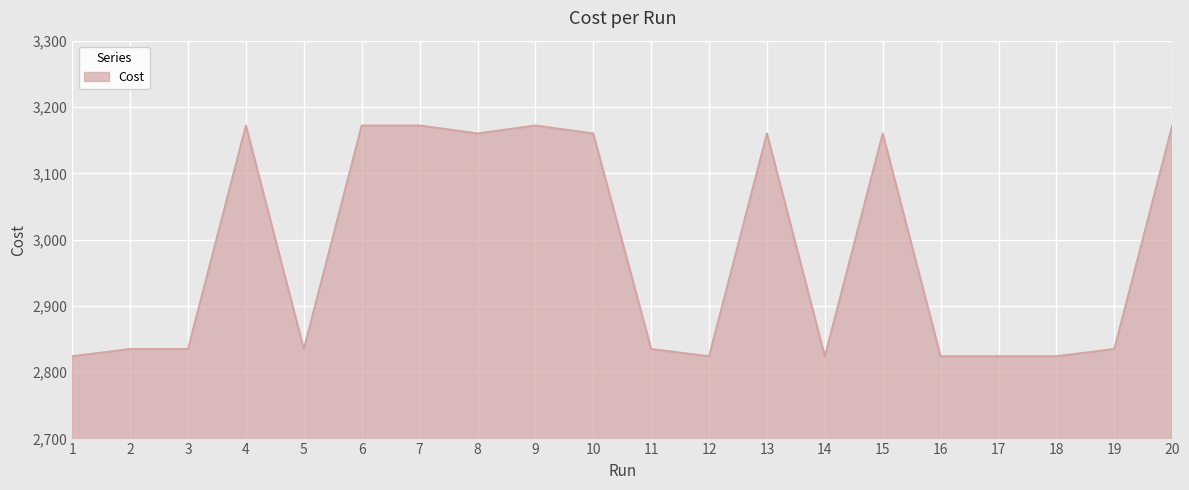

The value at 1 is 2824. True or false?

True